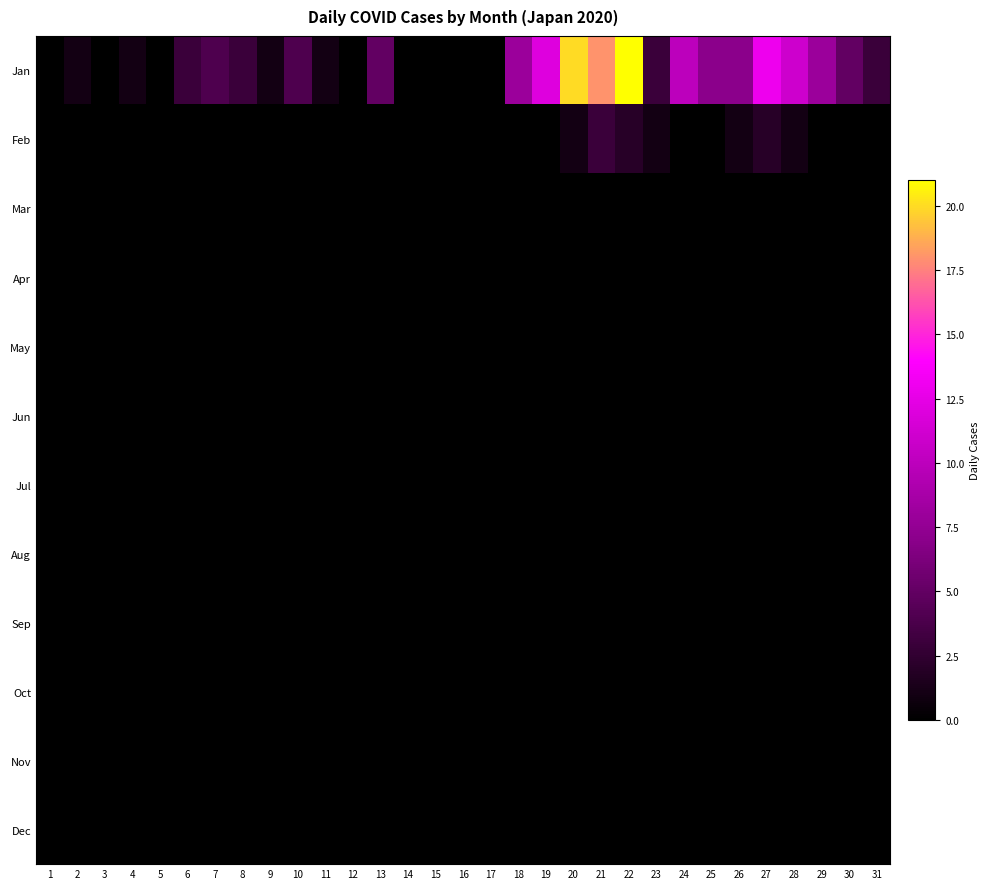

What is the spread (max minus min) of values at 26?

7